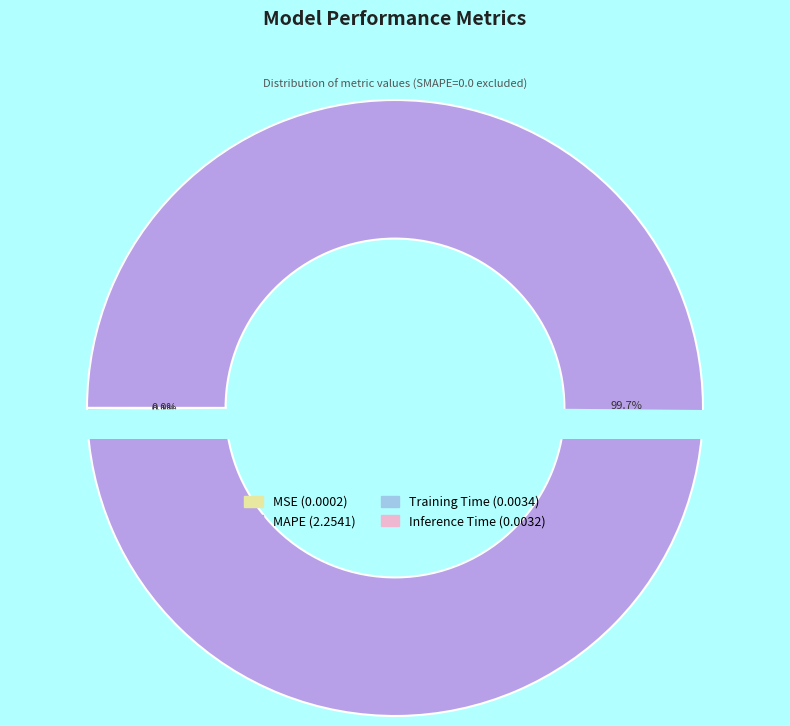

What is the largest slice in the pie chart?

MAPE